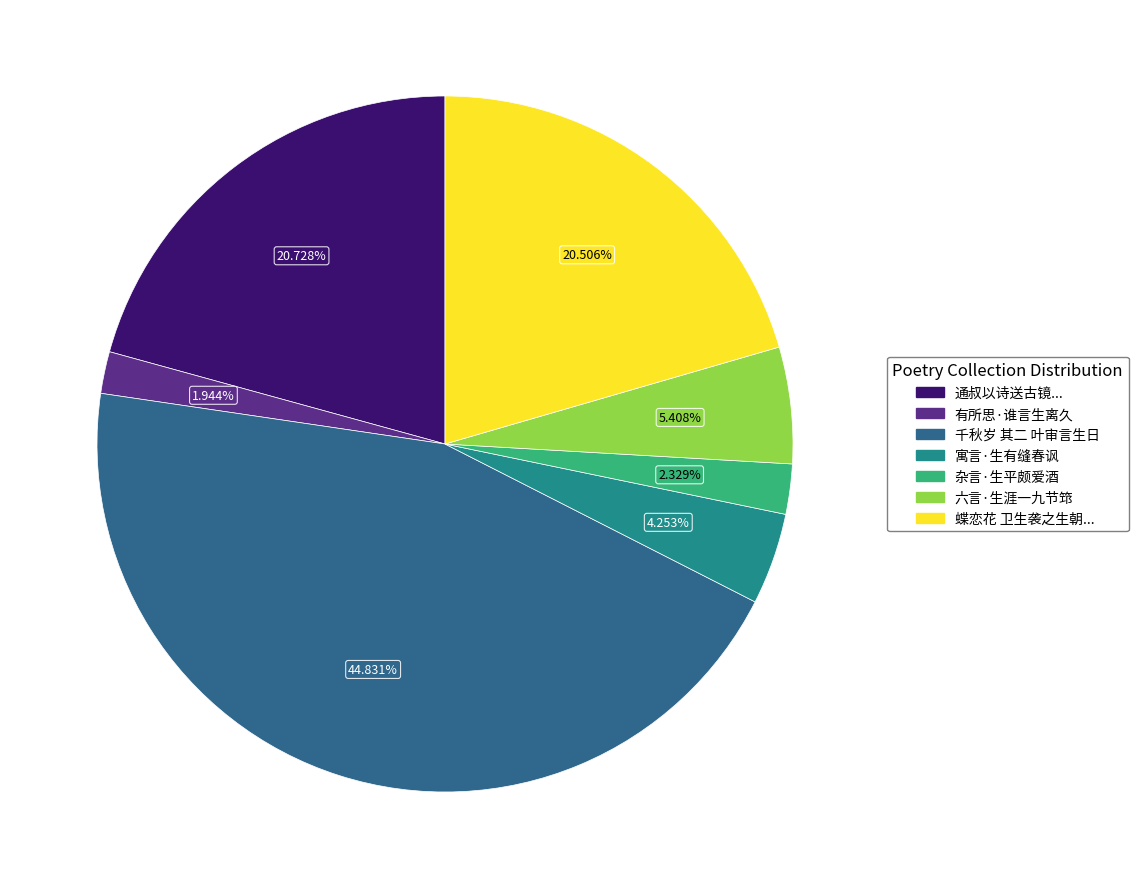

How many slices are in this pie chart?

7